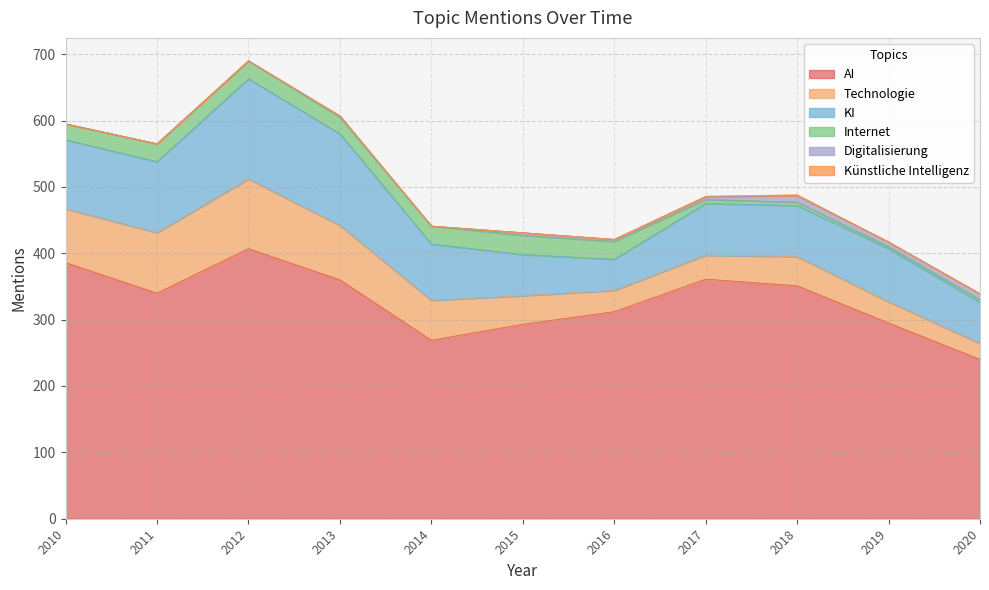

Rank the categories by Technologie value from highest to lowest.

2012, 2011, 2013, 2010, 2014, 2018, 2015, 2017, 2016, 2019, 2020